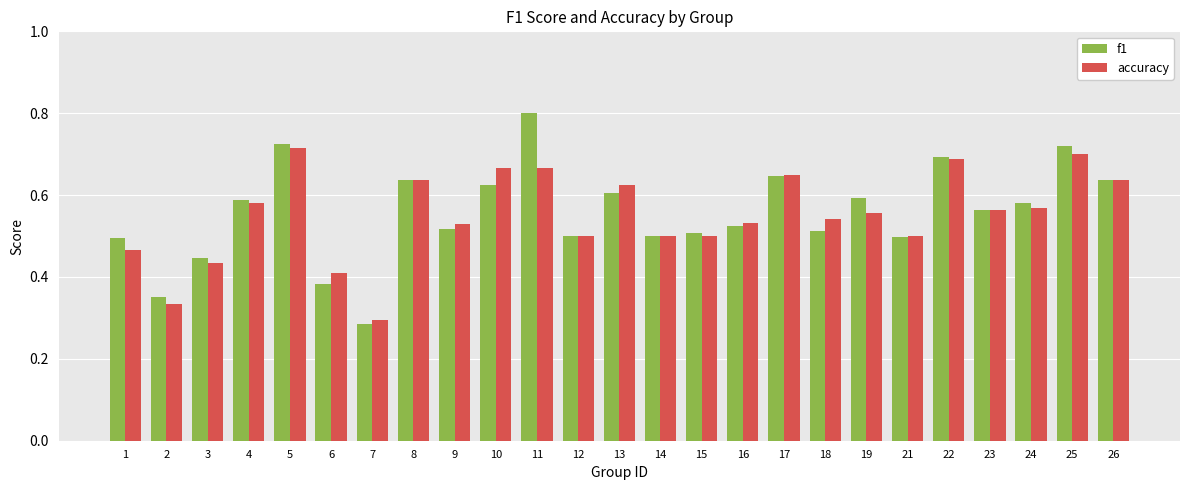

How many categories are shown in the chart?

25